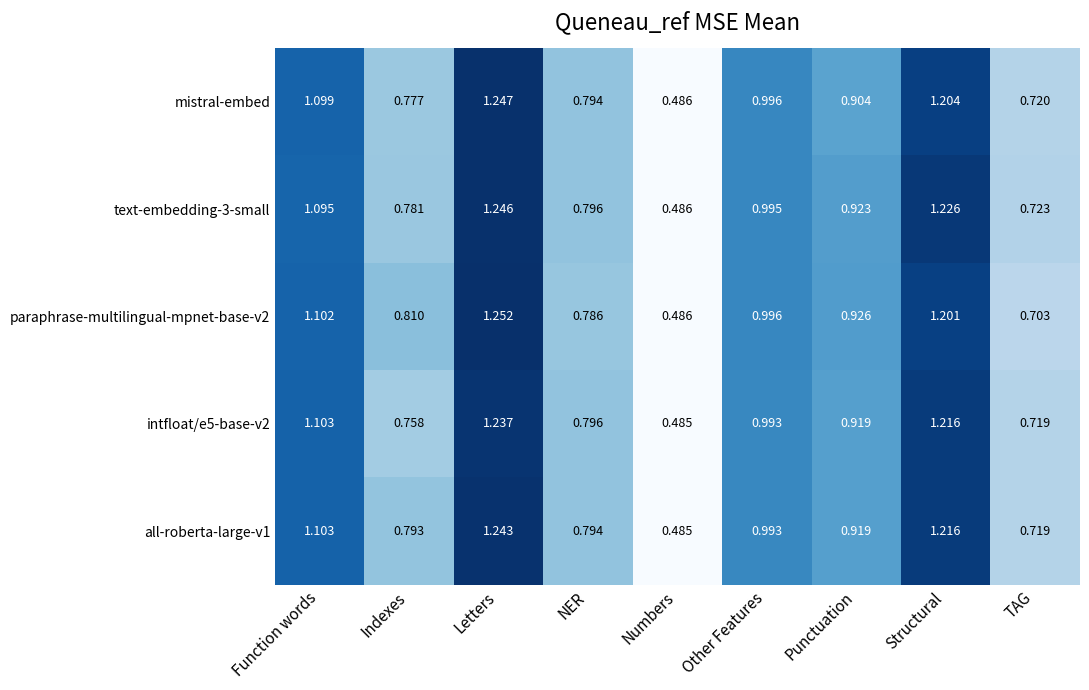

List the labels in order of mistral-embed value, largest first.

Letters, Structural, Function words, Other Features, Punctuation, NER, Indexes, TAG, Numbers